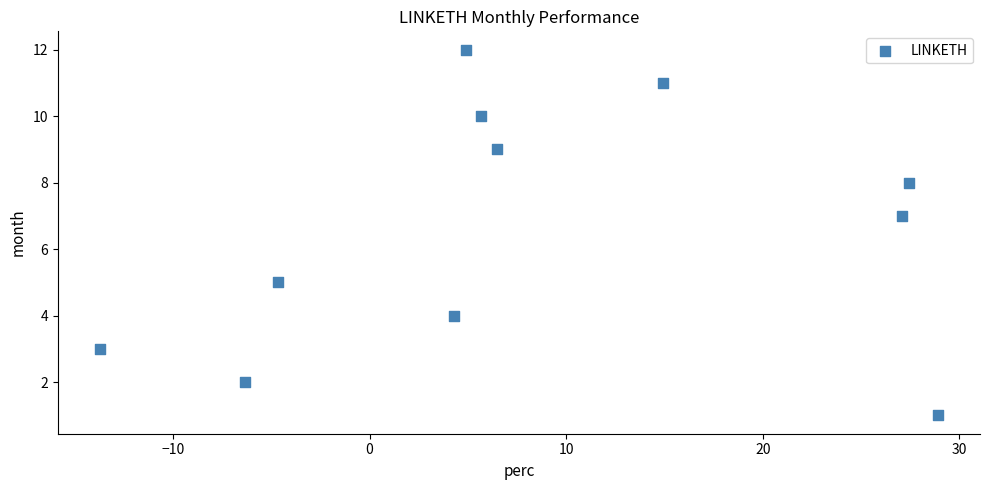

What is the range of Y values (max minus min)?

11